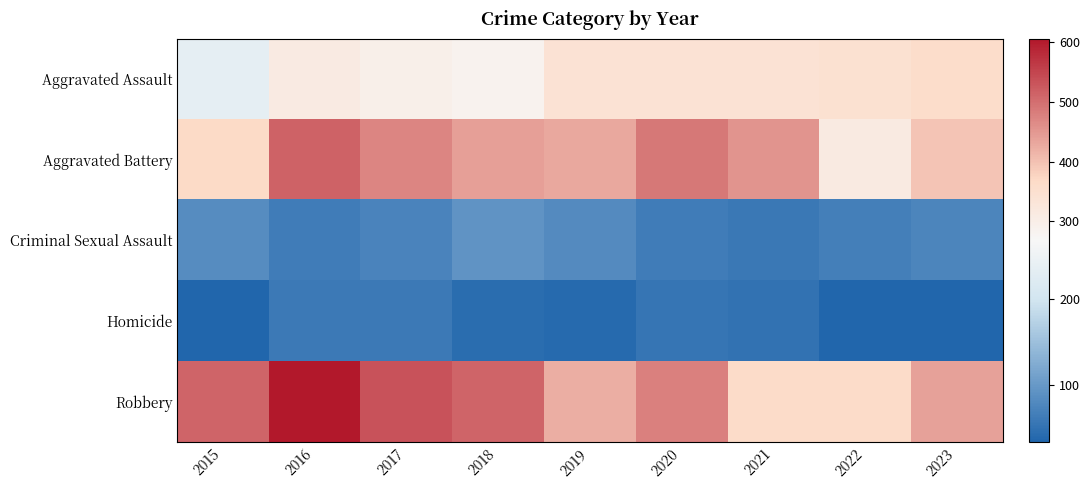

Between 2016 and 2023, which series saw the biggest shift?

Robbery